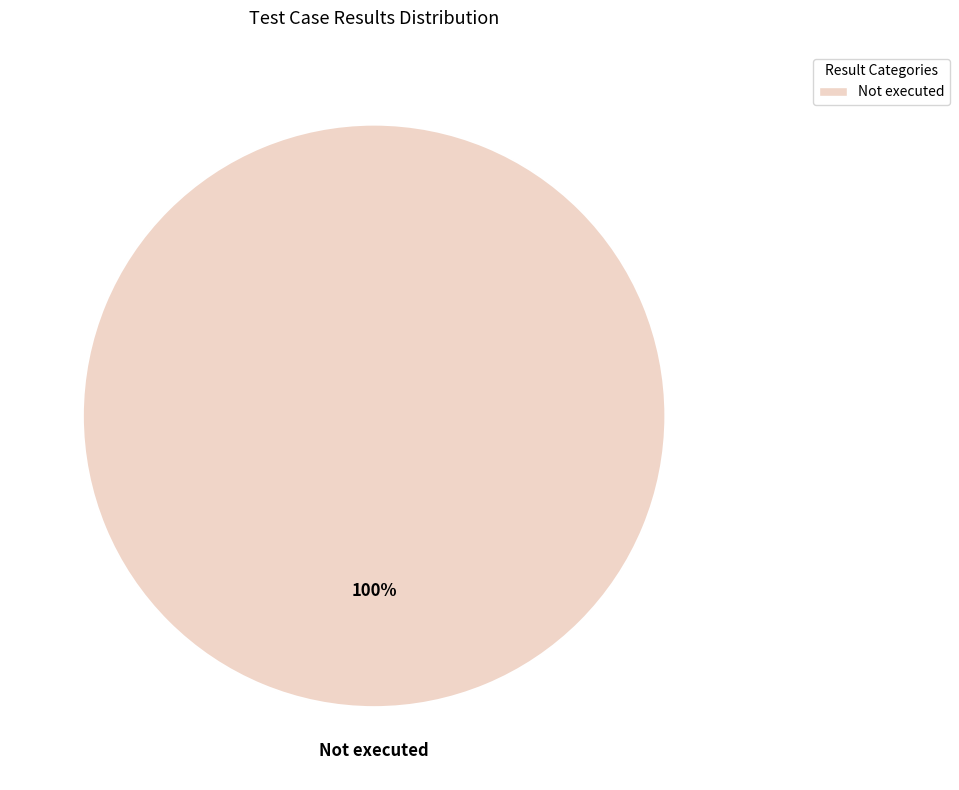

Does any single category account for the majority?

Yes